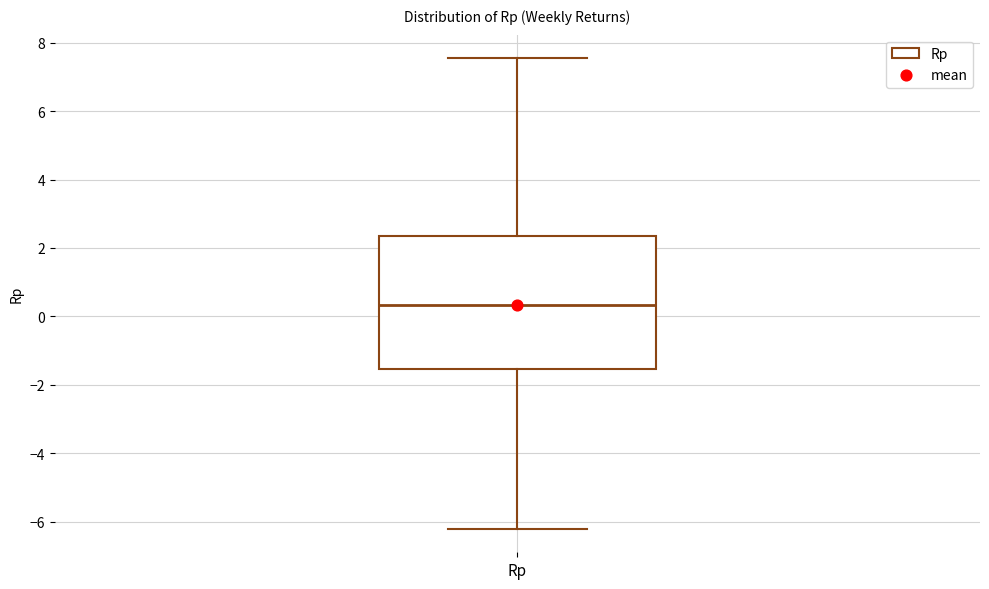

Transcribe this box plot: give where the median line is, the range the box spans, and where the two whiskers end, as read against the y-axis. The values are not printed on the chart, so give them approximately, as read against the axis.

median 0.4, box -1.6 to 2.4, whiskers -6.2 to 7.6